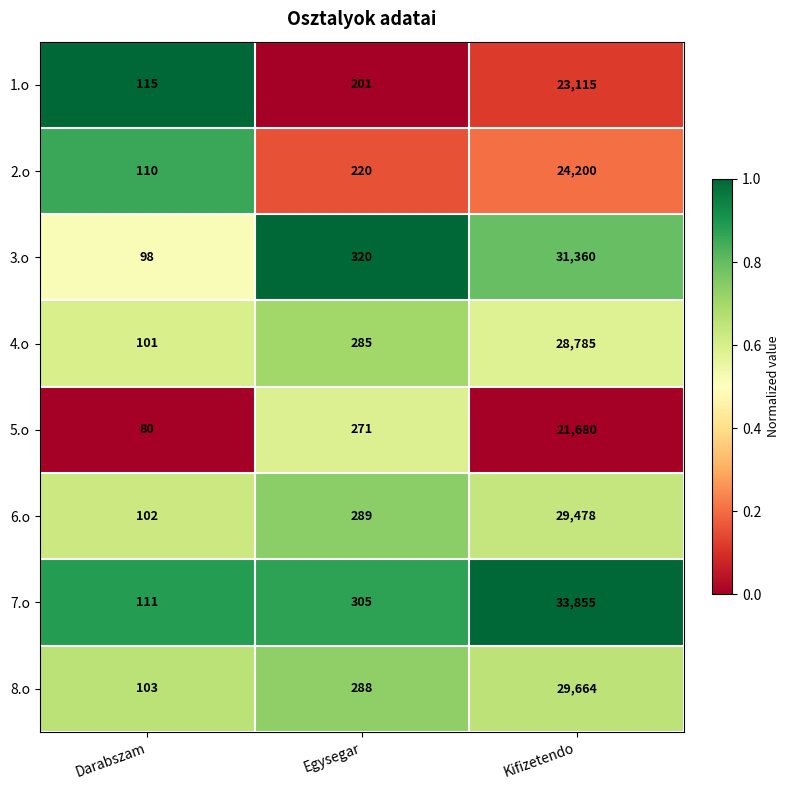

What is the sum of the 1.o values at Kifizetendo and Darabszam?

23230